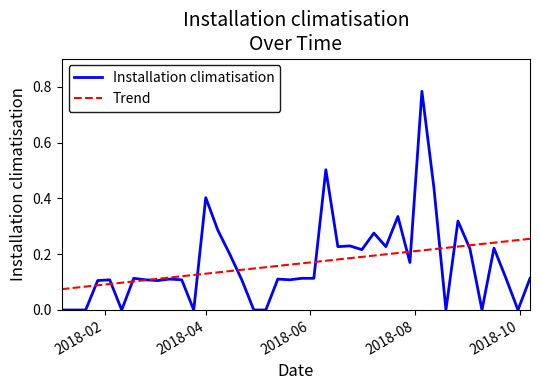

Which series has the largest range (max minus min)?

Installation climatisation